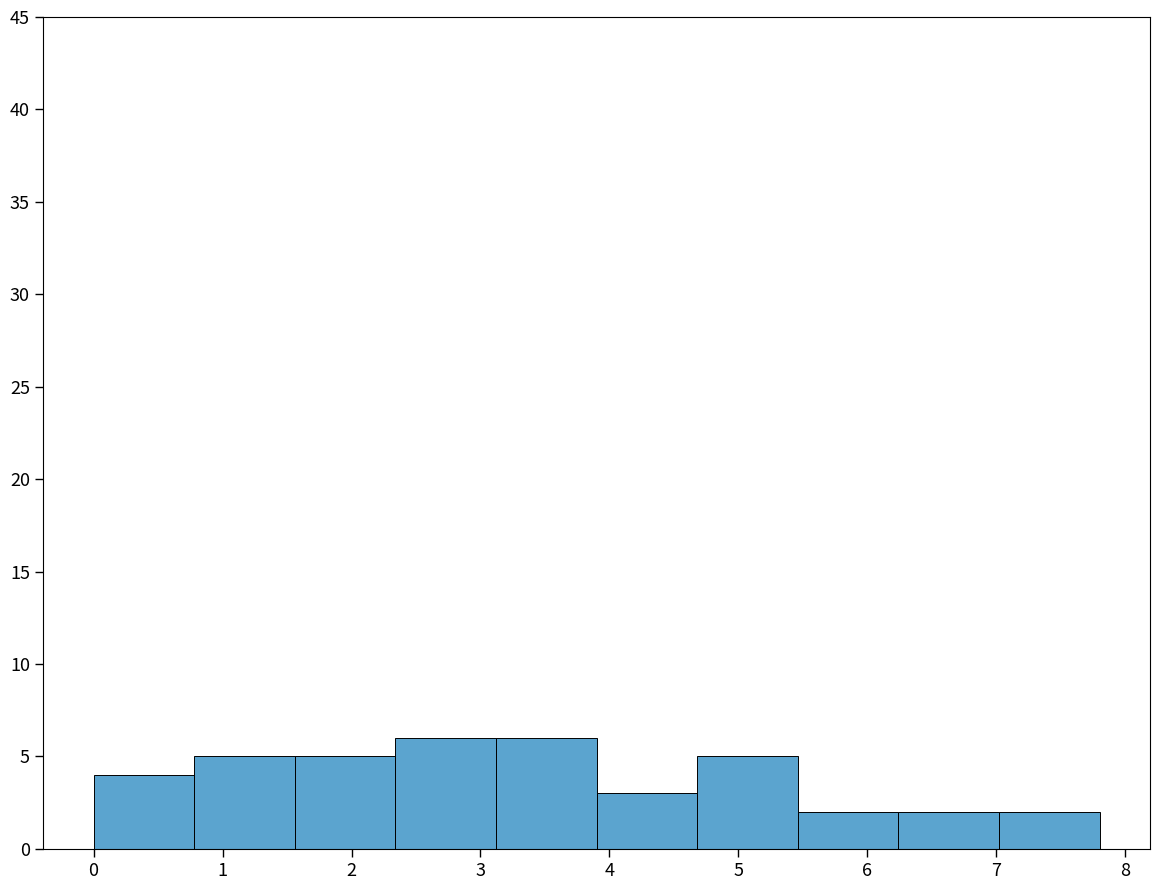

Reading left to right, list every bar in this chart as the range it spans on the x-axis followed by its height. Neither the bar edges nor the heights are printed on the chart, so give them approximately, as read against the axes.

0.00 to 0.78: 4
0.78 to 1.56: 5
1.56 to 2.34: 5
2.34 to 3.12: 6
3.12 to 3.90: 6
3.90 to 4.68: 3
4.68 to 5.46: 5
5.46 to 6.24: 2
6.24 to 7.02: 2
7.02 to 7.80: 2